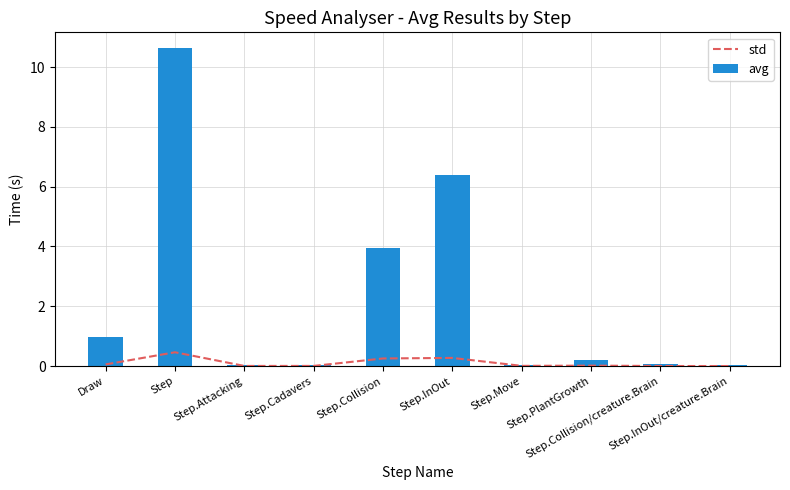

Reading left to right, list all the values displayed in this chart.

std: Draw=0.1	Step=0.5	Step.Attacking=0.0	Step.Cadavers=0.0	Step.Collision=0.3	Step.InOut=0.3	Step.Move=0.0	Step.PlantGrowth=0.0	Step.Collision/creature.Brain=0.0	Step.InOut/creature.Brain=0.0
avg: Draw=1.0	Step=10.6	Step.Attacking=0.0	Step.Cadavers=0.0	Step.Collision=3.9	Step.InOut=6.4	Step.Move=0.0	Step.PlantGrowth=0.2	Step.Collision/creature.Brain=0.1	Step.InOut/creature.Brain=0.0